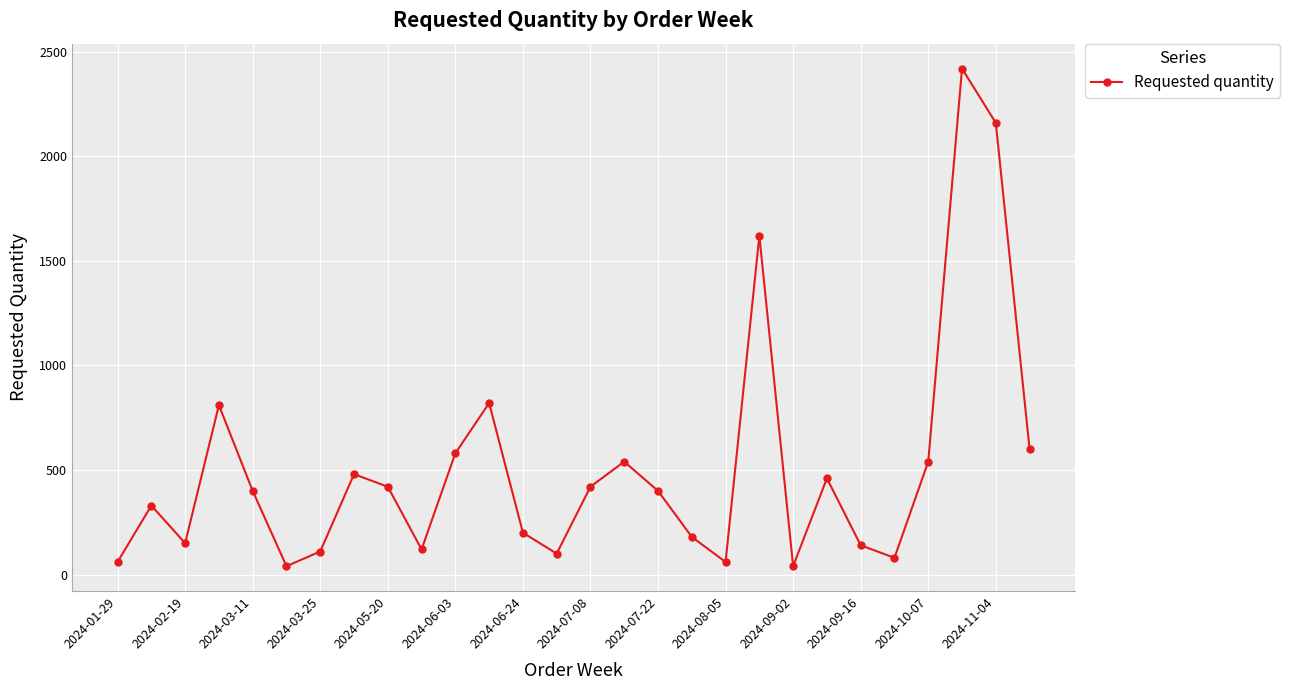

What is the sum of all values?

14280